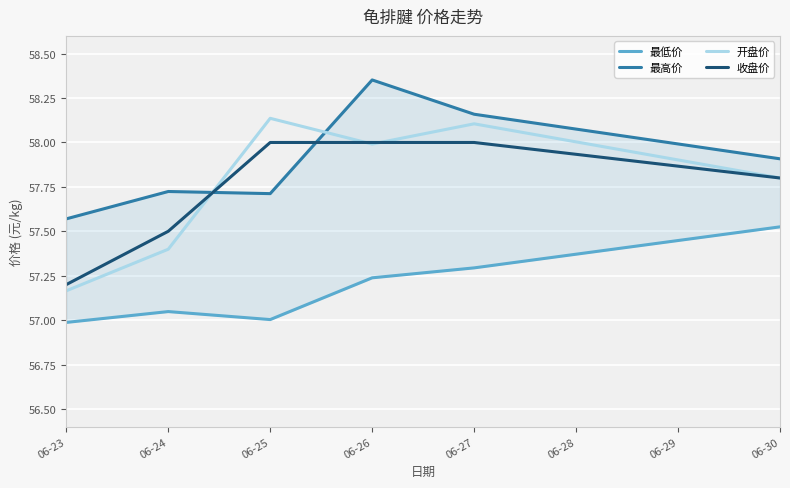

True or false: 开盘价 and 最低价 cross at least once.

False